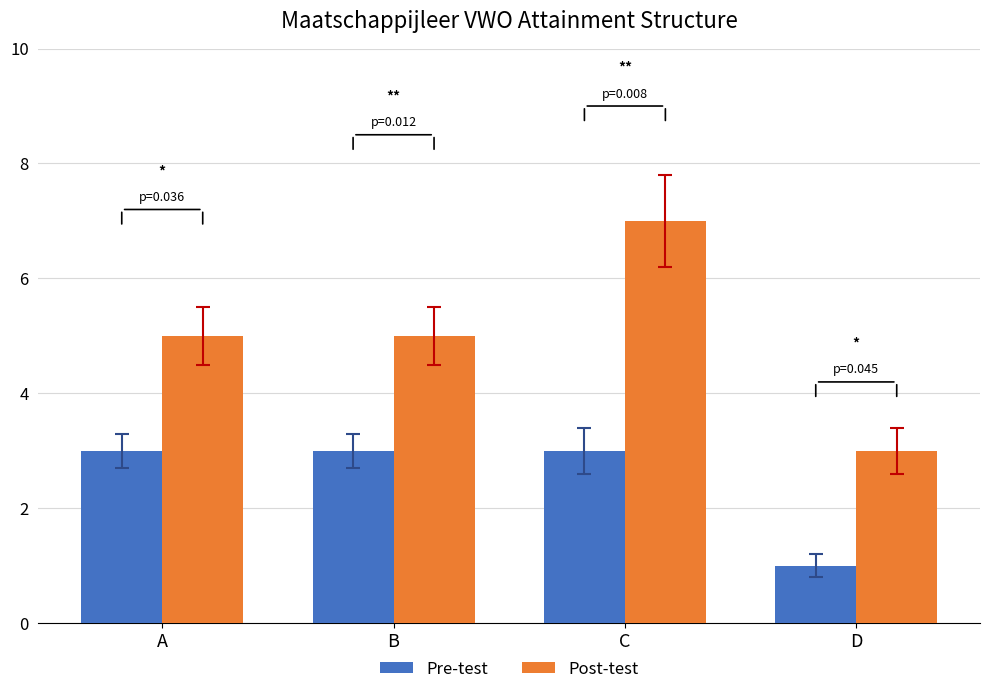

What are all the series names shown in the legend?

Pre-test, Post-test